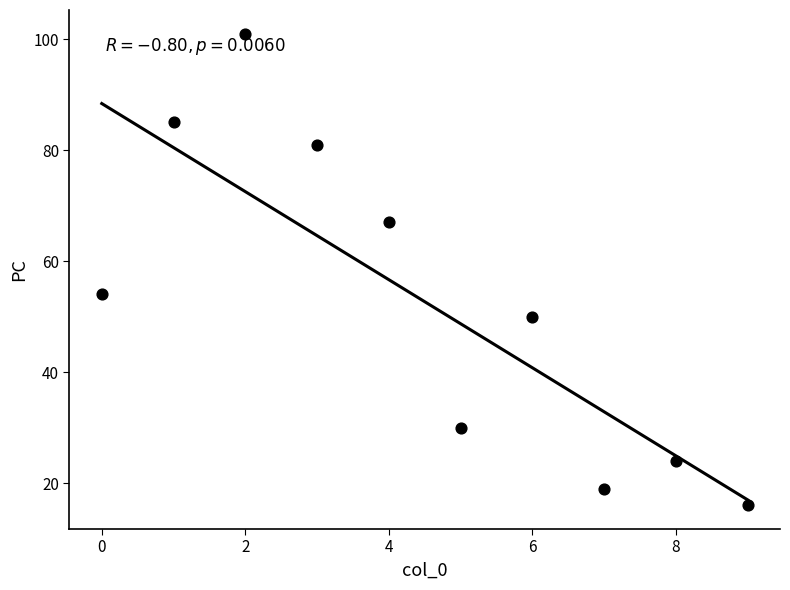

What is the range of Y values (max minus min)?

85